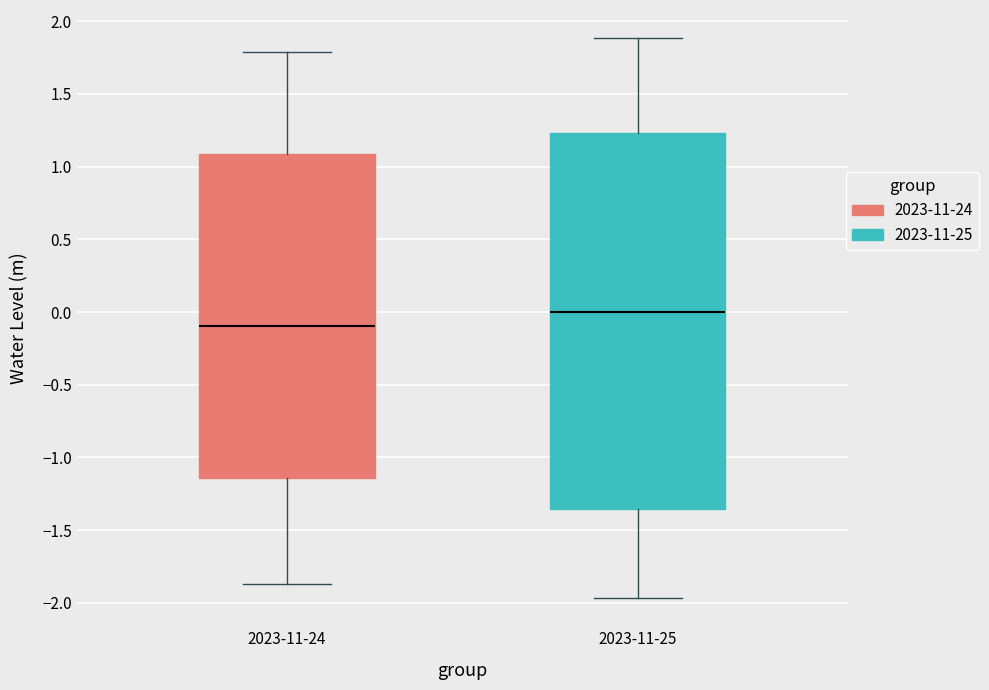

Which box has the highest median line?

2023-11-25